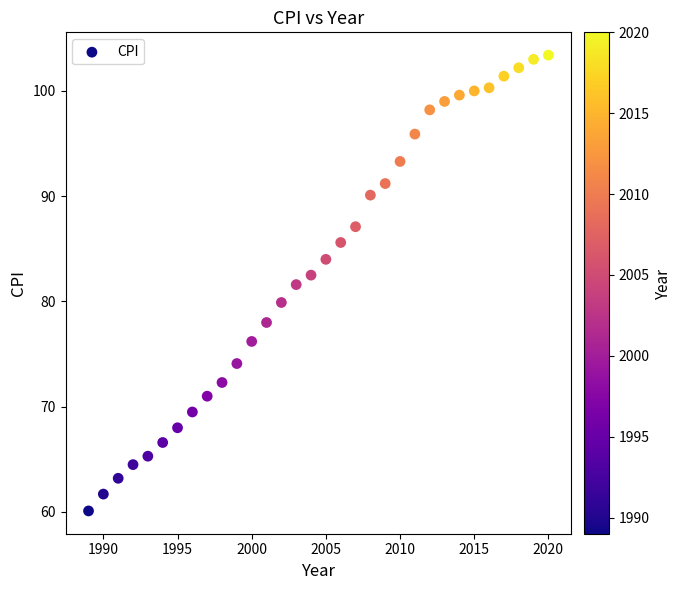

What is the range of X values (max minus min)?

31.0